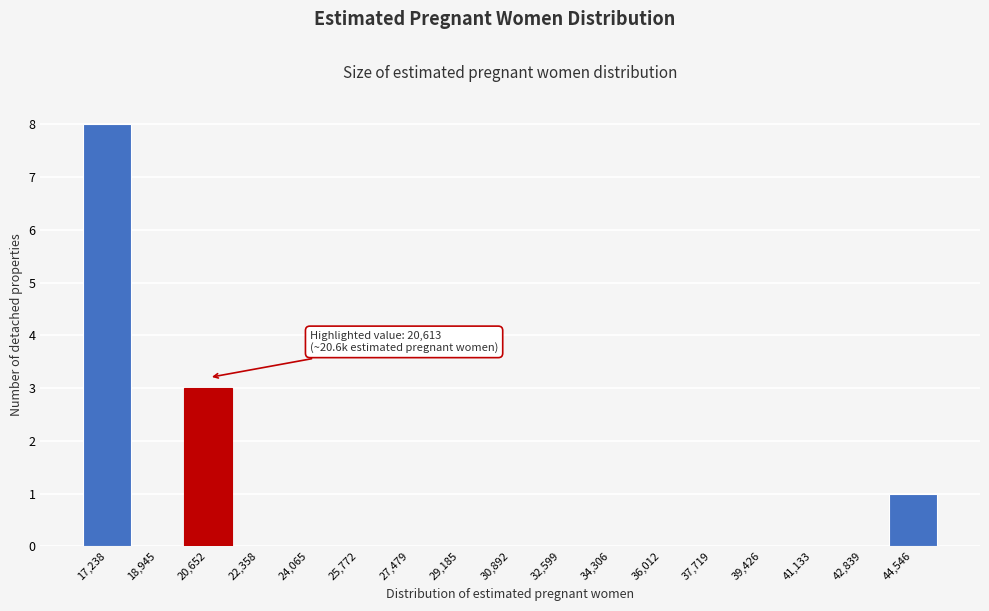

Which range on the x-axis has the tallest bar?

16400 to 18200